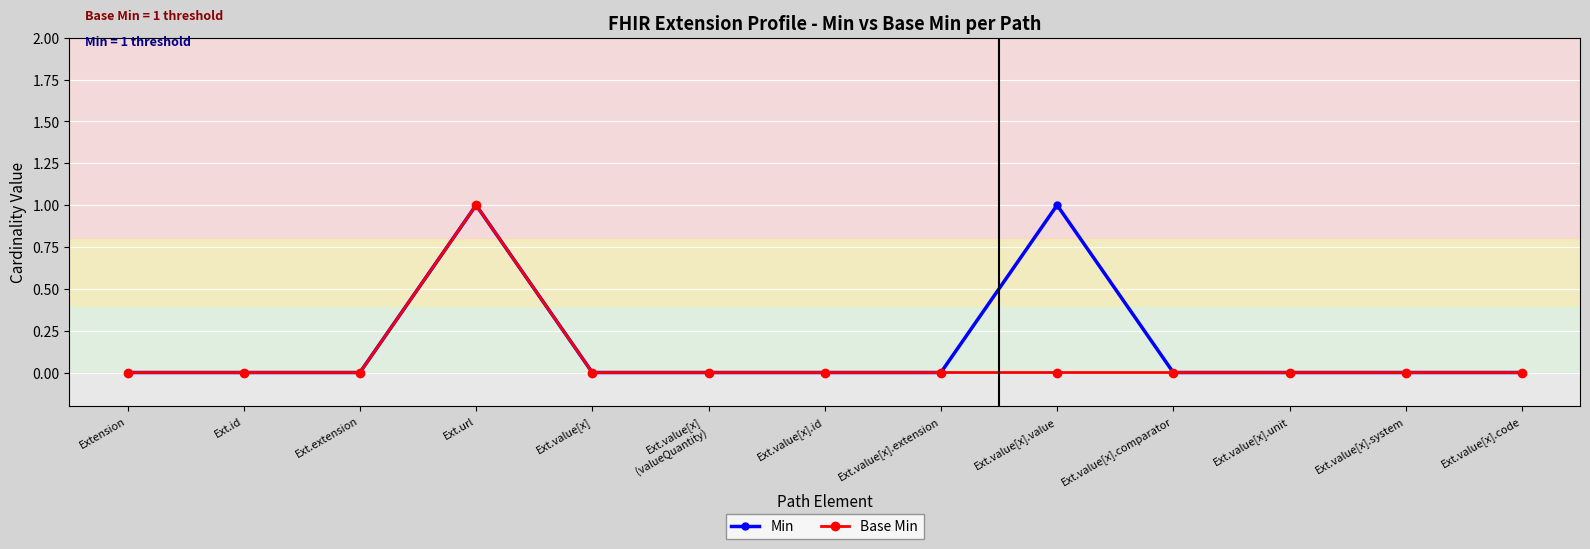

Reading left to right, extract all data points from this chart.

Min: 0	0	0	1	0	0	0	0	1	0	0	0	0
Base Min: 0	0	0	1	0	0	0	0	0	0	0	0	0